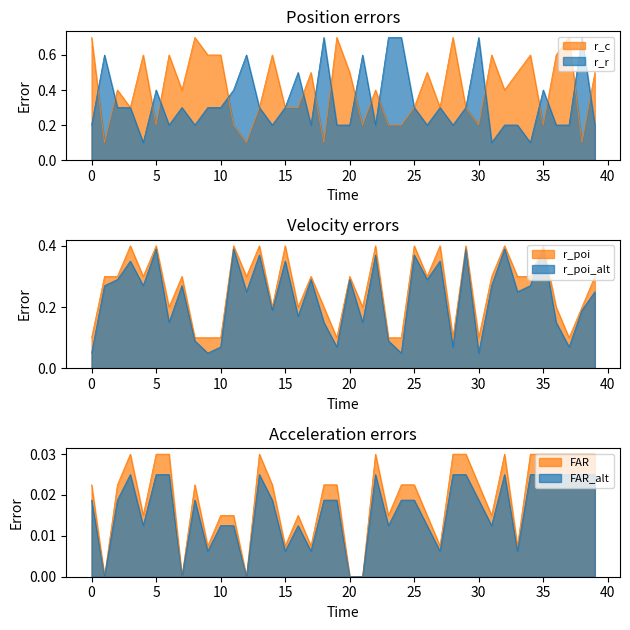

Count the number of categories in the chart.

40